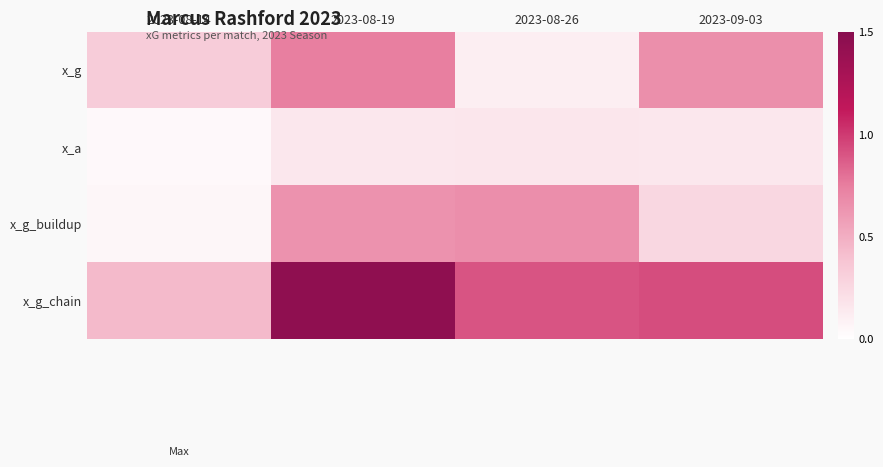

What is the difference between the highest and lowest values at 2023-09-03?

0.8